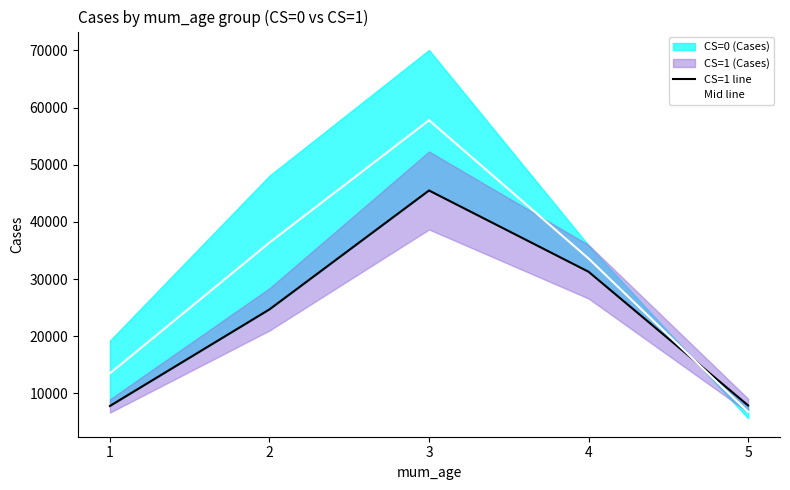

What is the difference between the maximum and minimum values in the Mid line series?

51045.4